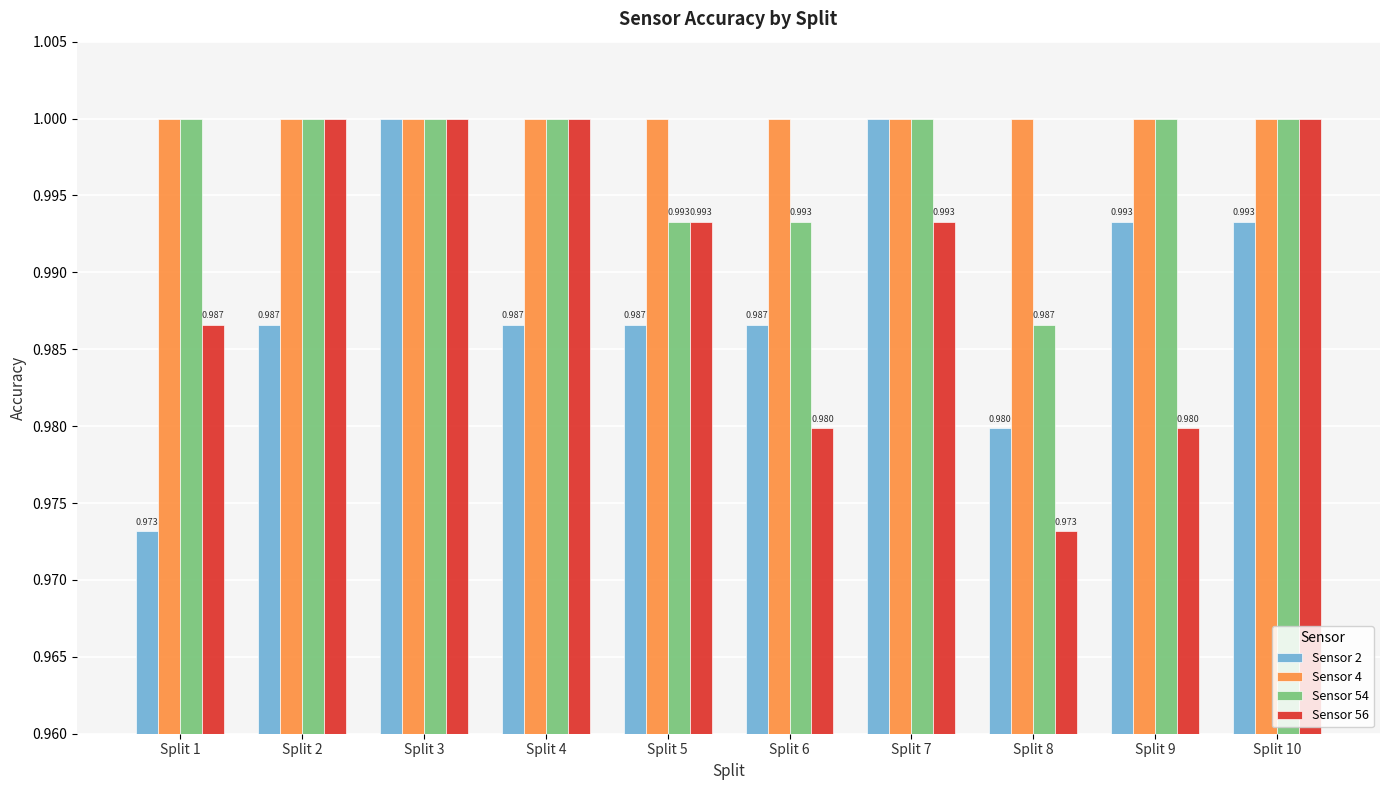

List the series in order of their overall mean, lowest first.

Sensor 2, Sensor 56, Sensor 54, Sensor 4